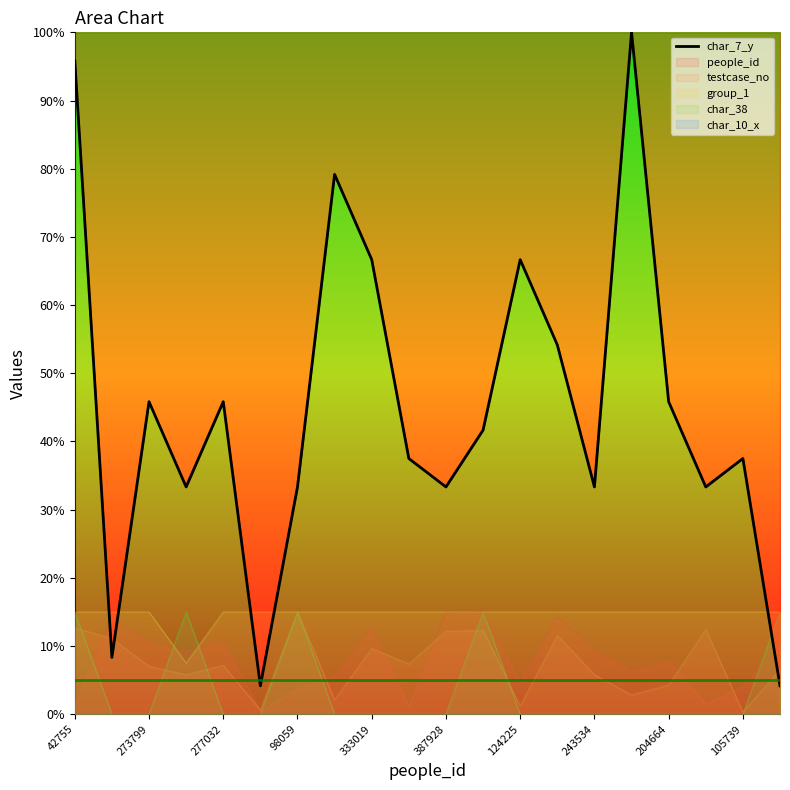

What is the maximum value for testcase_no?

15.0